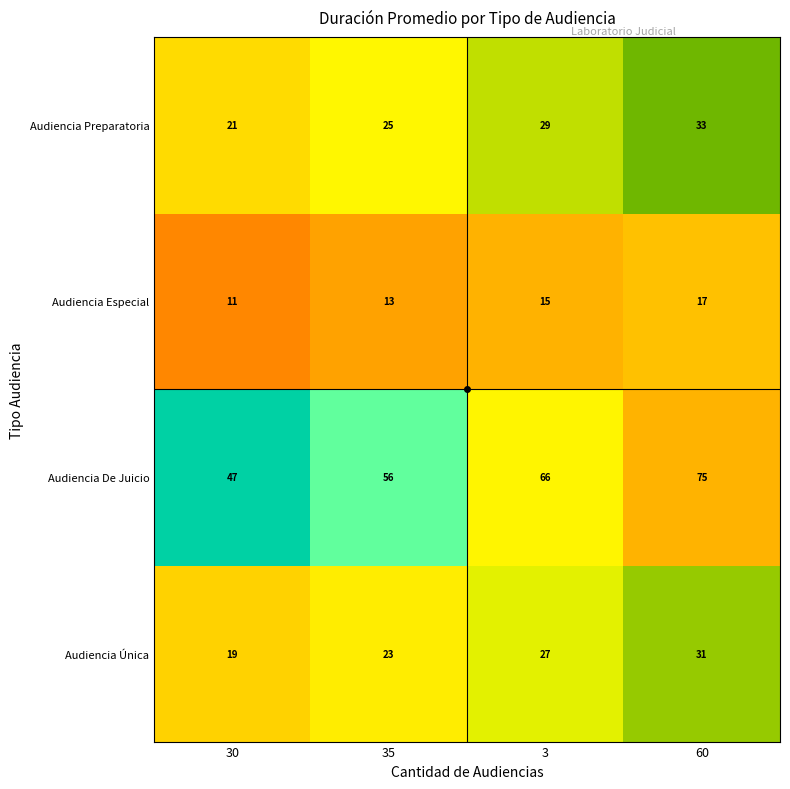

What is the spread (max minus min) of values at 60?

58